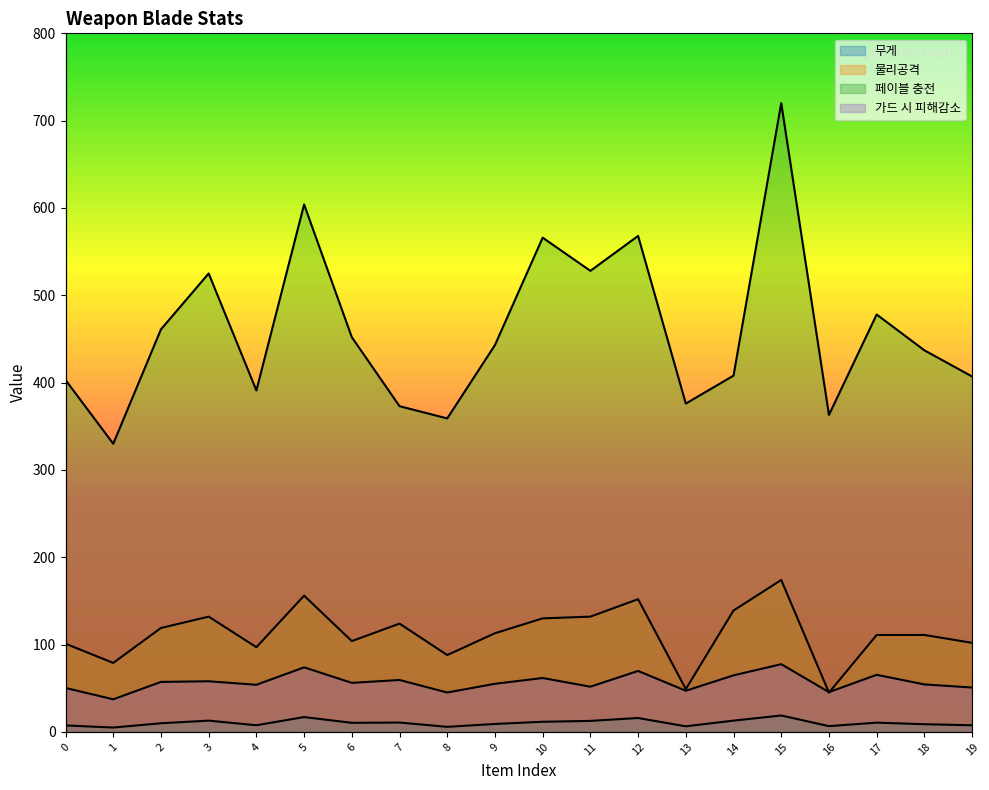

The 무게 series shows 12.9 at 3. True or false?

True